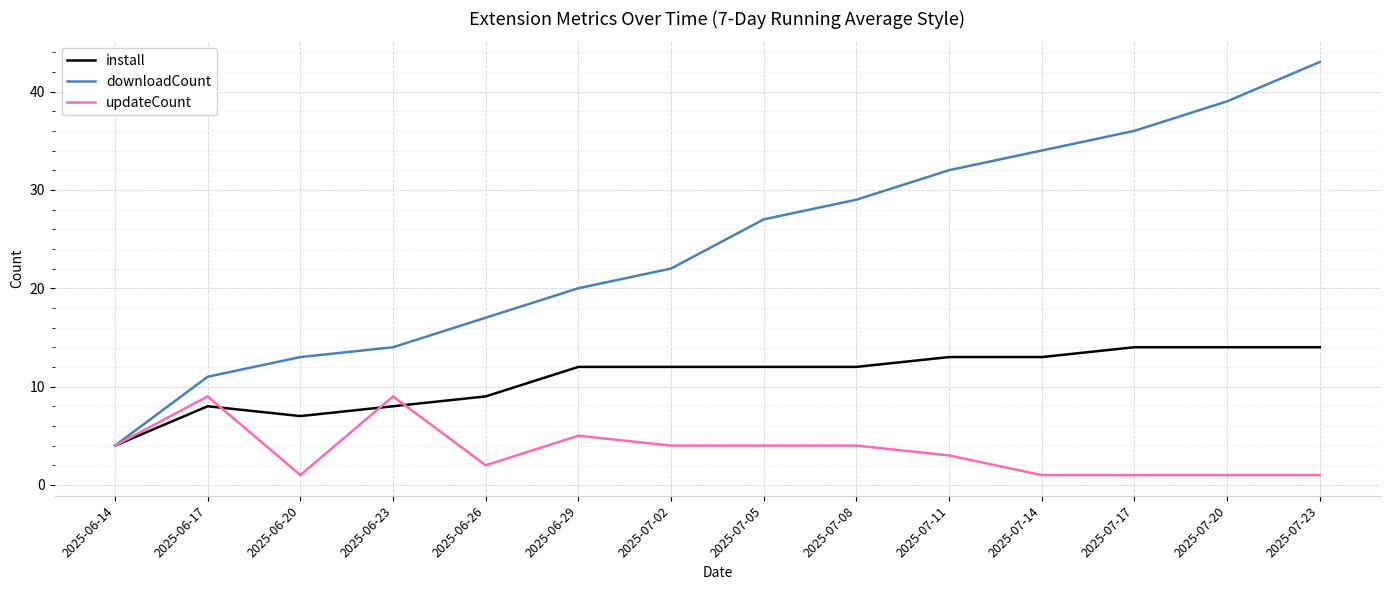

Reading right to left, list all the values displayed in this chart.

install: 2025-07-23=14	2025-07-20=14	2025-07-17=14	2025-07-14=13	2025-07-11=13	2025-07-08=12	2025-07-05=12	2025-07-02=12	2025-06-29=12	2025-06-26=9	2025-06-23=8	2025-06-20=7	2025-06-17=8	2025-06-14=4
downloadCount: 2025-07-23=43	2025-07-20=39	2025-07-17=36	2025-07-14=34	2025-07-11=32	2025-07-08=29	2025-07-05=27	2025-07-02=22	2025-06-29=20	2025-06-26=17	2025-06-23=14	2025-06-20=13	2025-06-17=11	2025-06-14=4
updateCount: 2025-07-23=1	2025-07-20=1	2025-07-17=1	2025-07-14=1	2025-07-11=3	2025-07-08=4	2025-07-05=4	2025-07-02=4	2025-06-29=5	2025-06-26=2	2025-06-23=9	2025-06-20=1	2025-06-17=9	2025-06-14=4